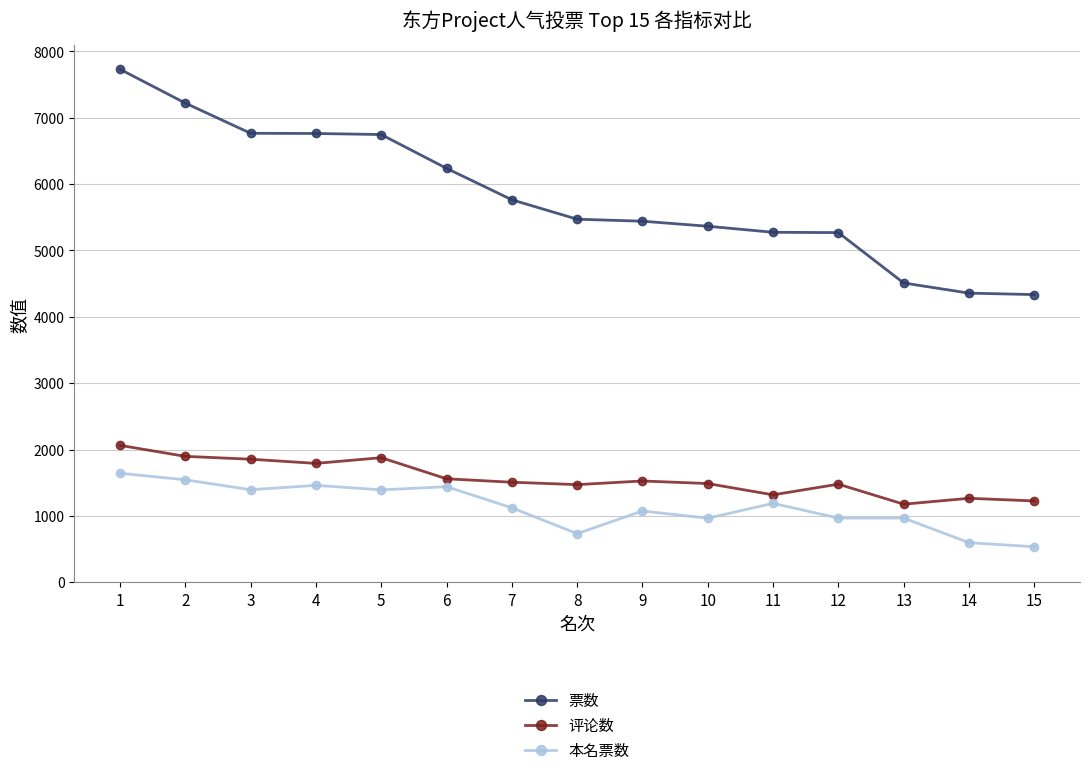

What is the greatest value displayed?

7731